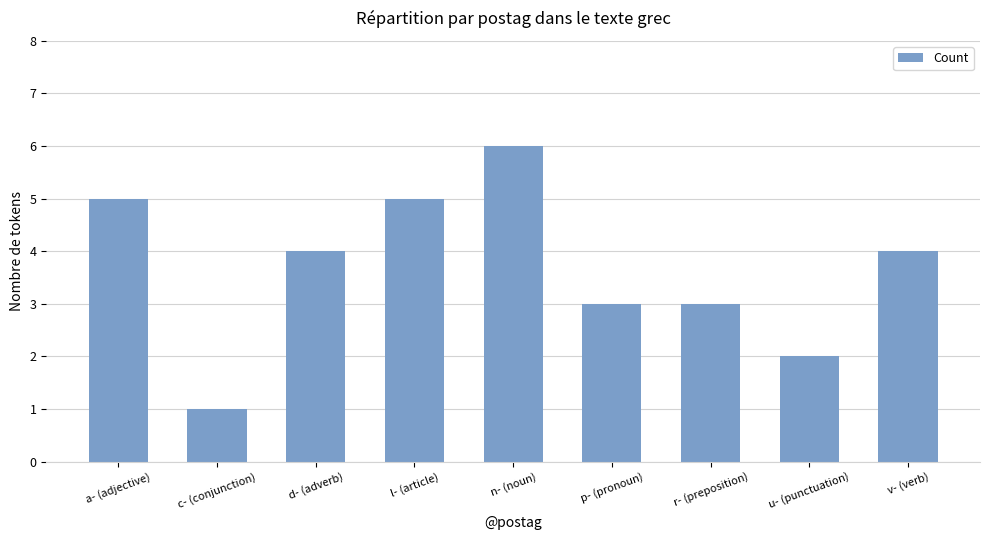

Count the values in the range 3 to 5.

6